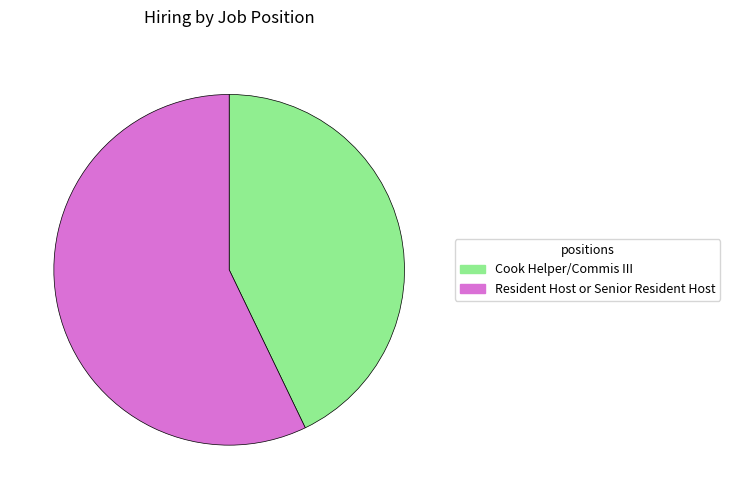

What is the ratio of the value at Resident Host or Senior Resident Host to the value at Cook Helper/Commis III?

1.3